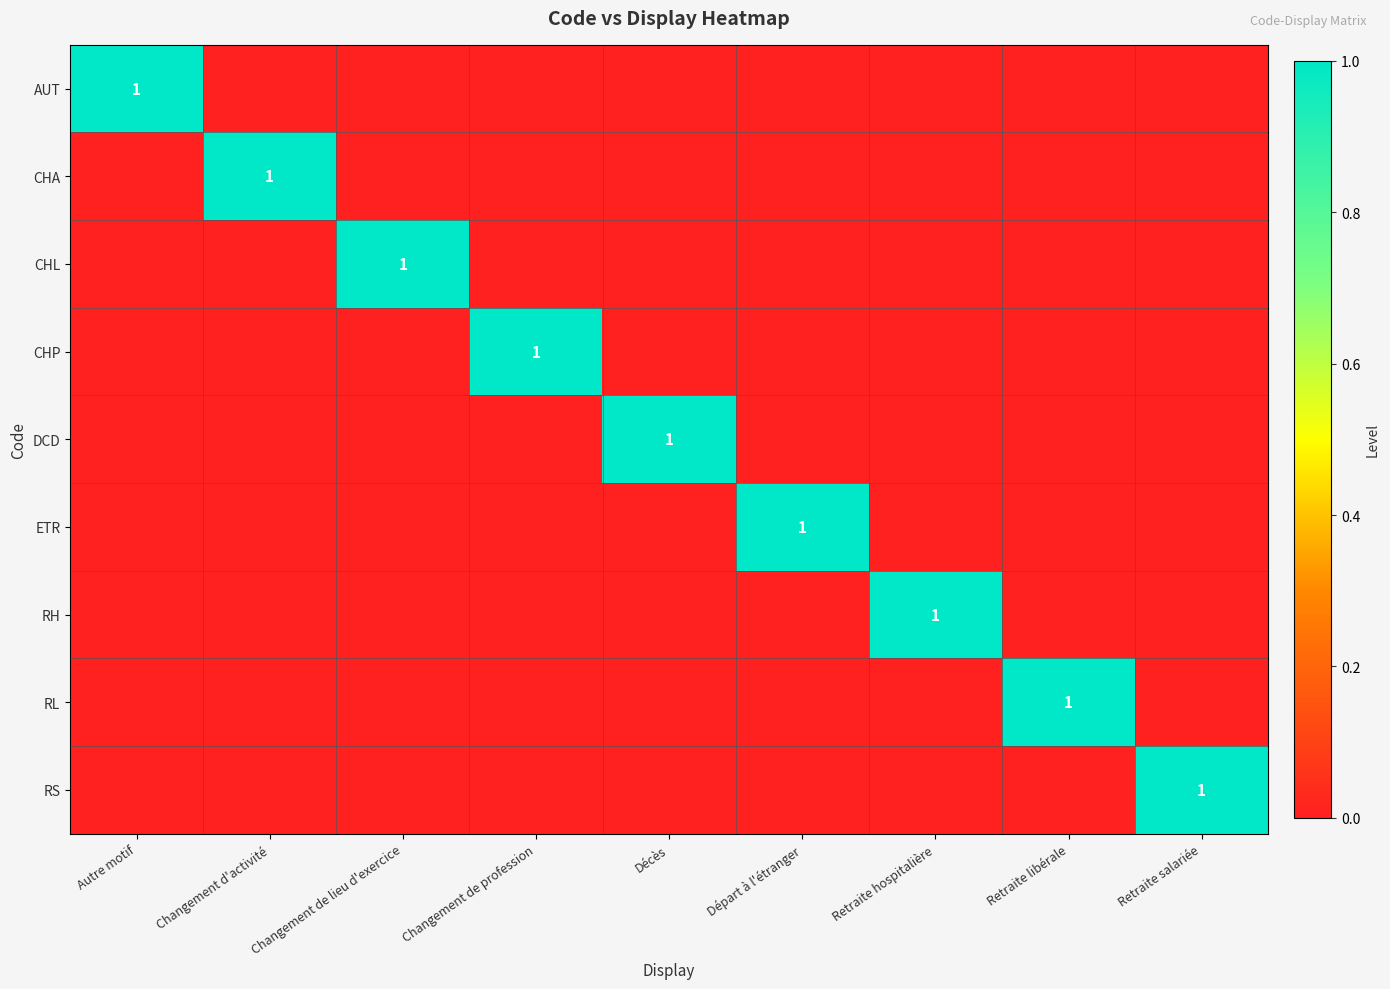

The value of RS at Retraite salariée is 1. True or false?

True